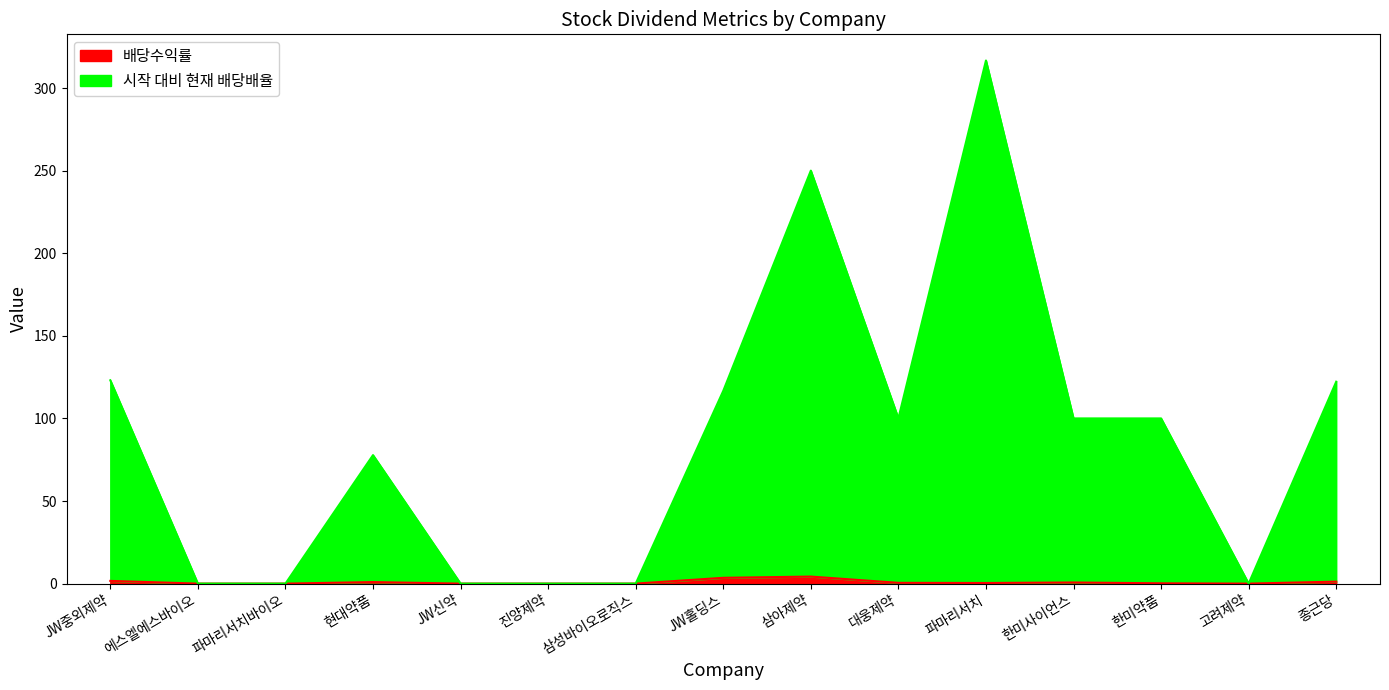

Rank the series by their average value, from highest to lowest.

시작 대비 현재 배당배율, 배당수익률